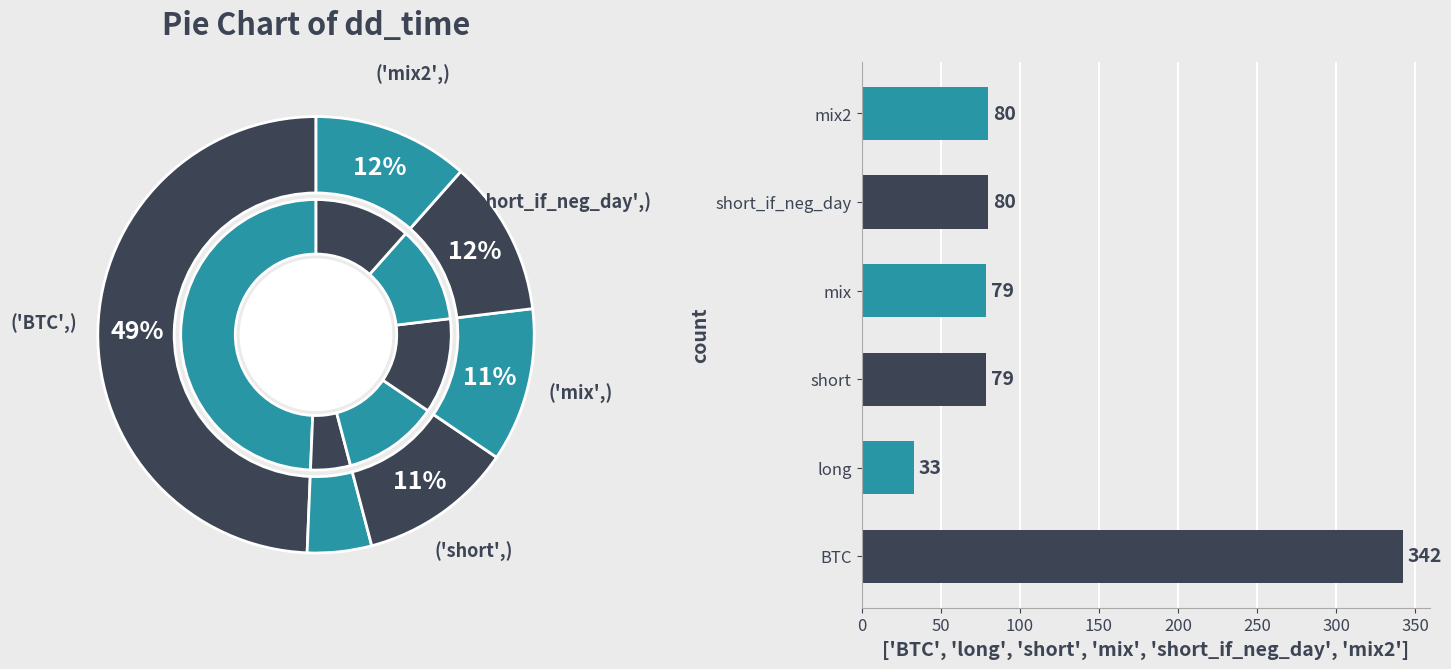

Which slice is the smallest?

long